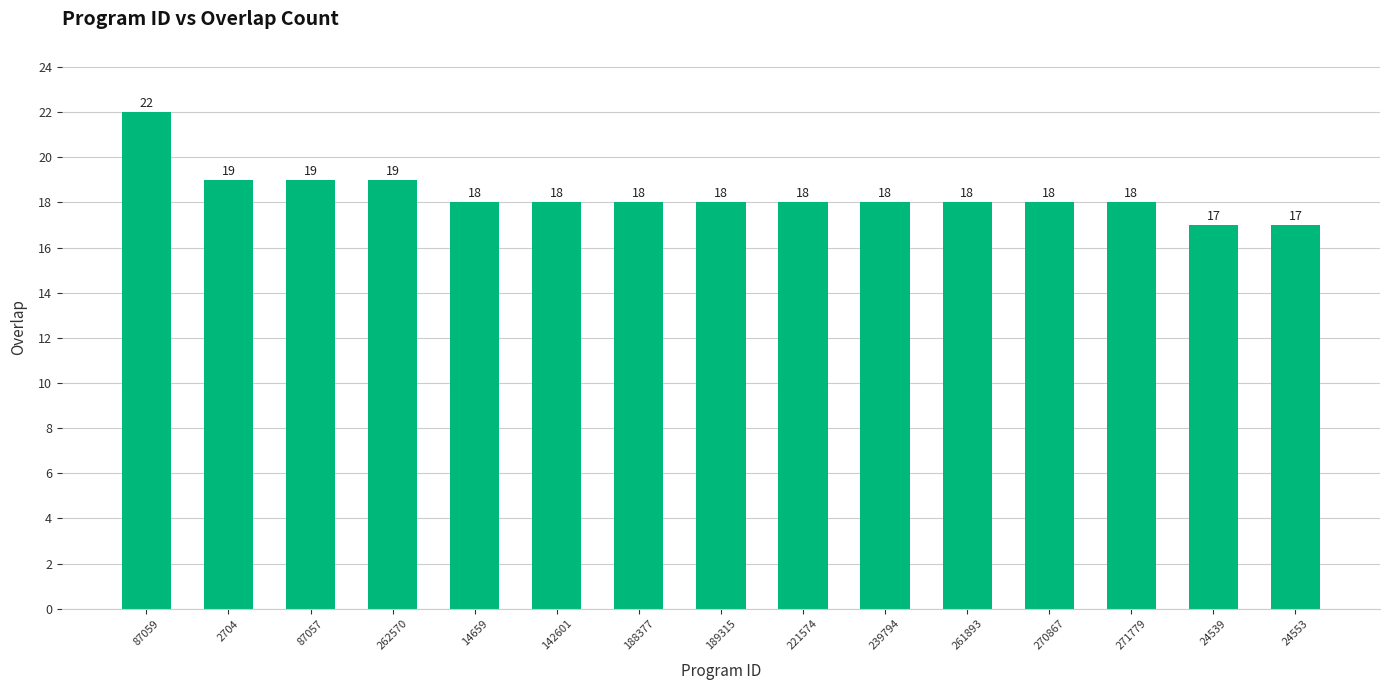

What is the minimum value shown in the chart?

17